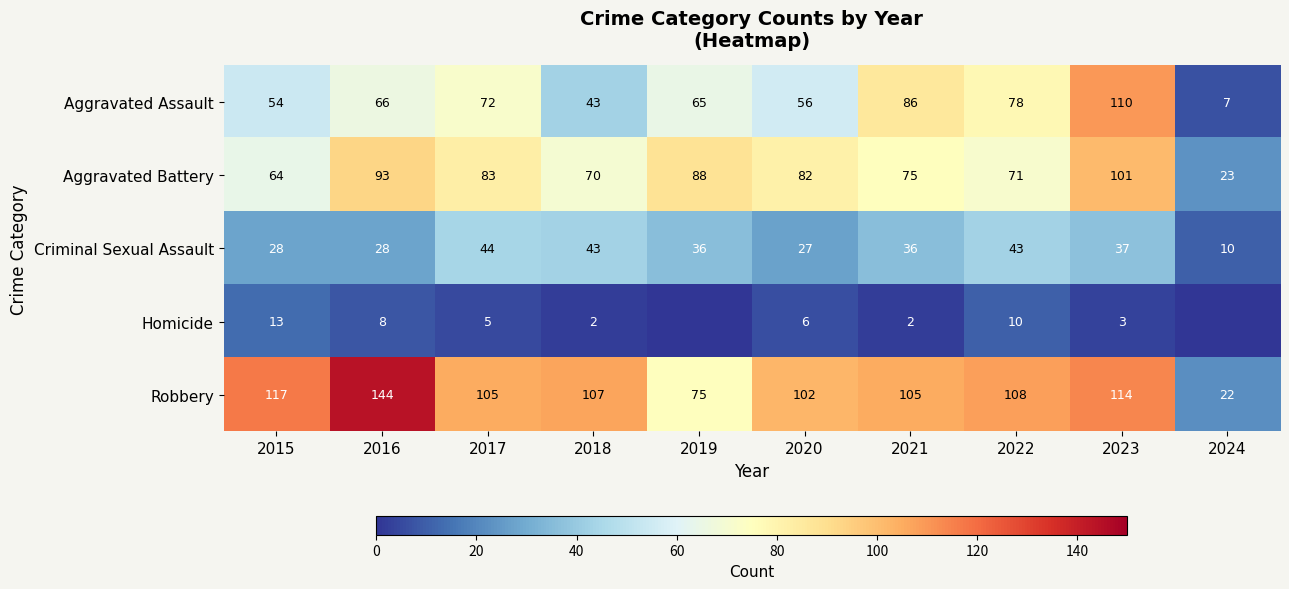

Where does the Robbery series first go above 107?

2015